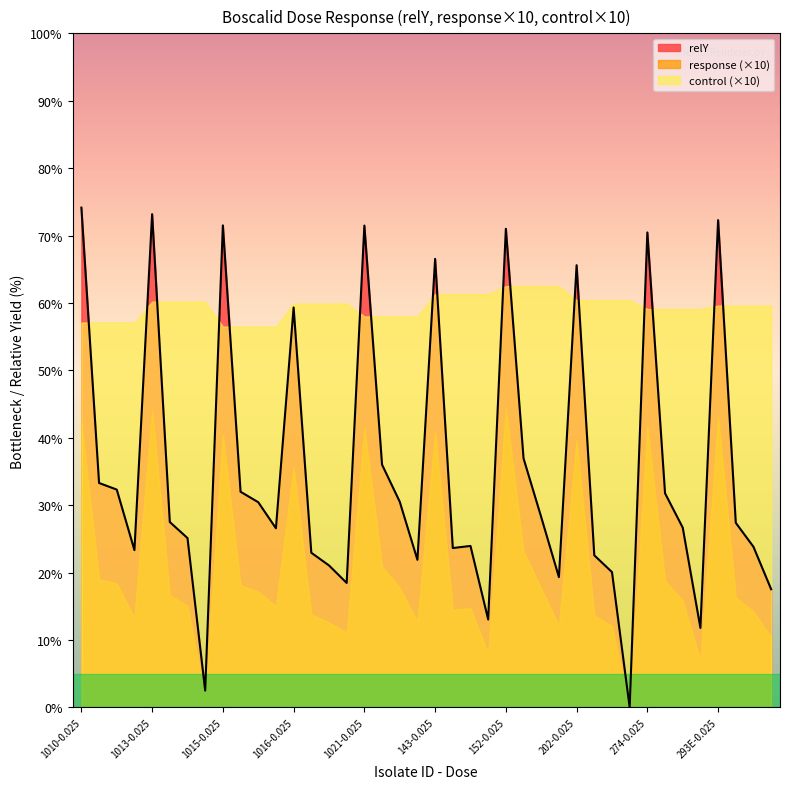

At which label is control closest to 5?

1015-0.025